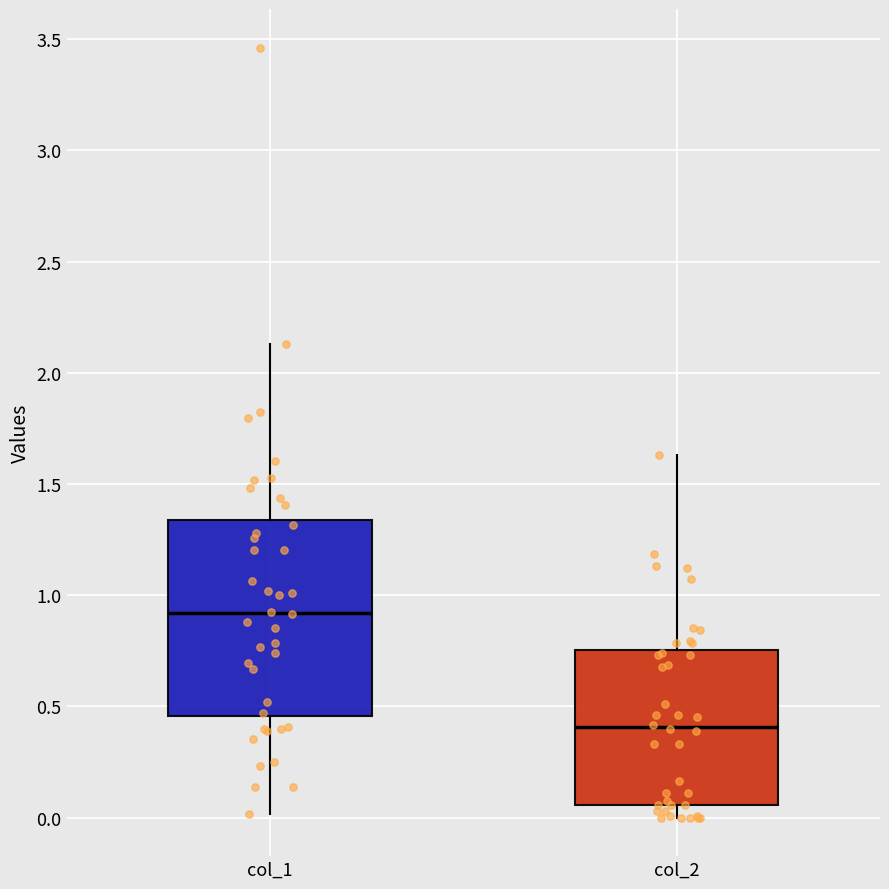

Reading left to right, transcribe this box plot: for each box, give where its median line is, the range the box spans, and where its two whiskers end, as read against the y-axis. The values are not printed on the chart, so give them approximately, as read against the axis.

col_1: median 0.90, box 0.45 to 1.35, whiskers 0.00 to 2.15
col_2: median 0.40, box 0.05 to 0.75, whiskers 0.00 to 1.65